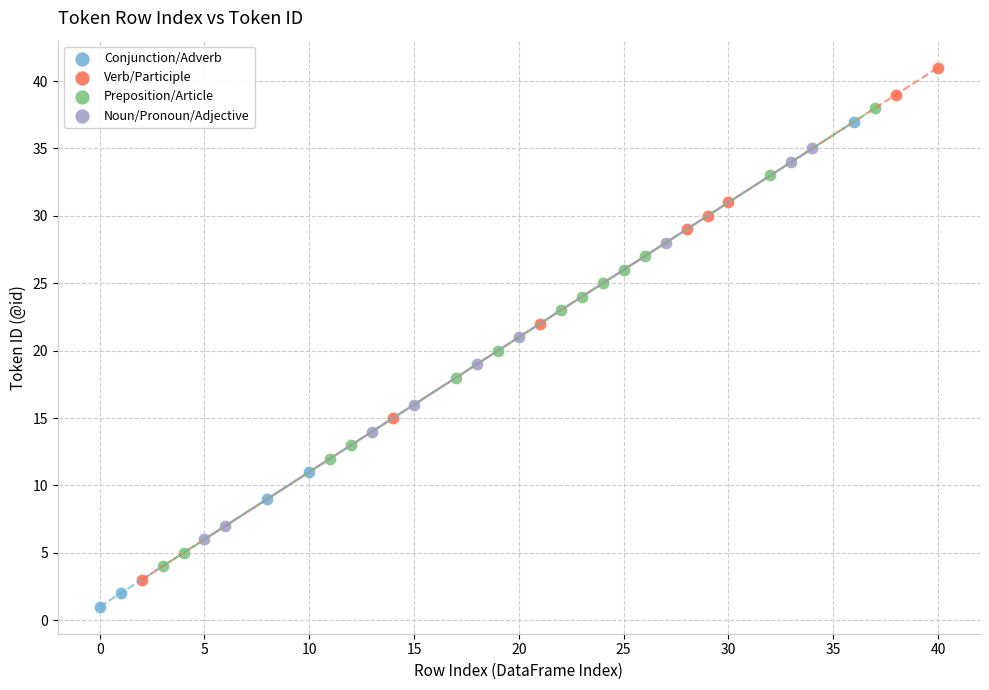

Which series contains the lowest Y value?

Conjunction/Adverb